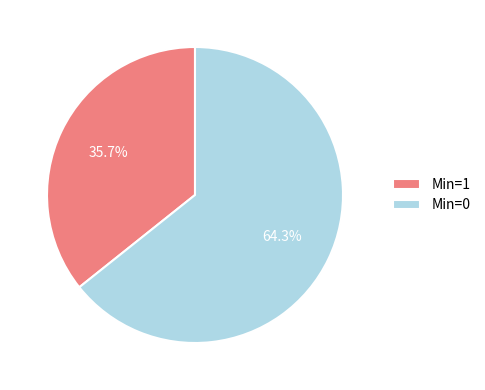

Count the number of slices in the pie.

2